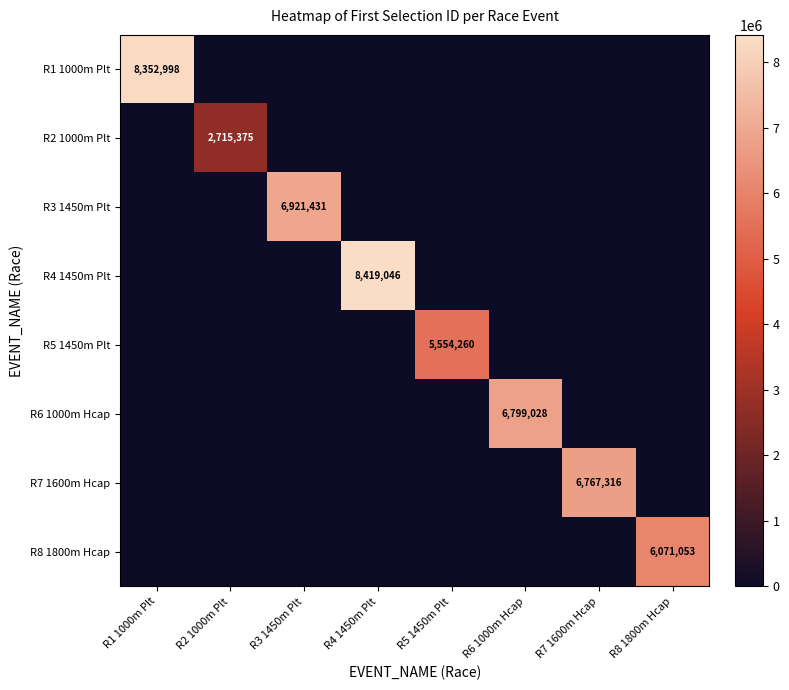

The value of R3 1450m Plt at R3 1450m Plt is 6921431. True or false?

True